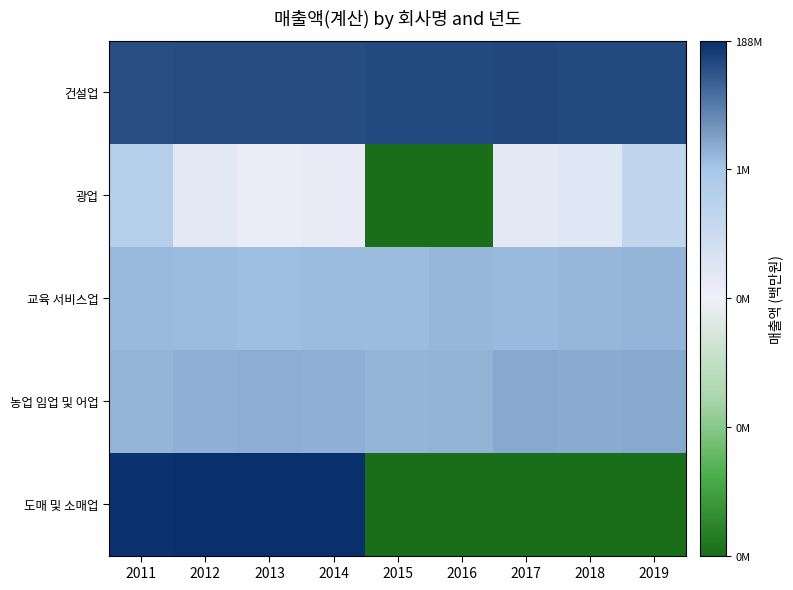

Between 2012 and 2018, which series saw the biggest shift?

도매 및 소매업